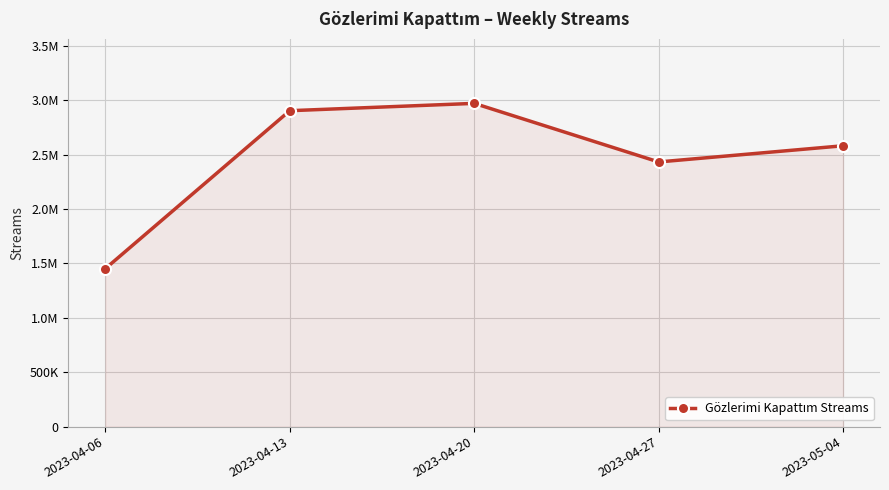

Does the chart have visible grid lines?

Yes